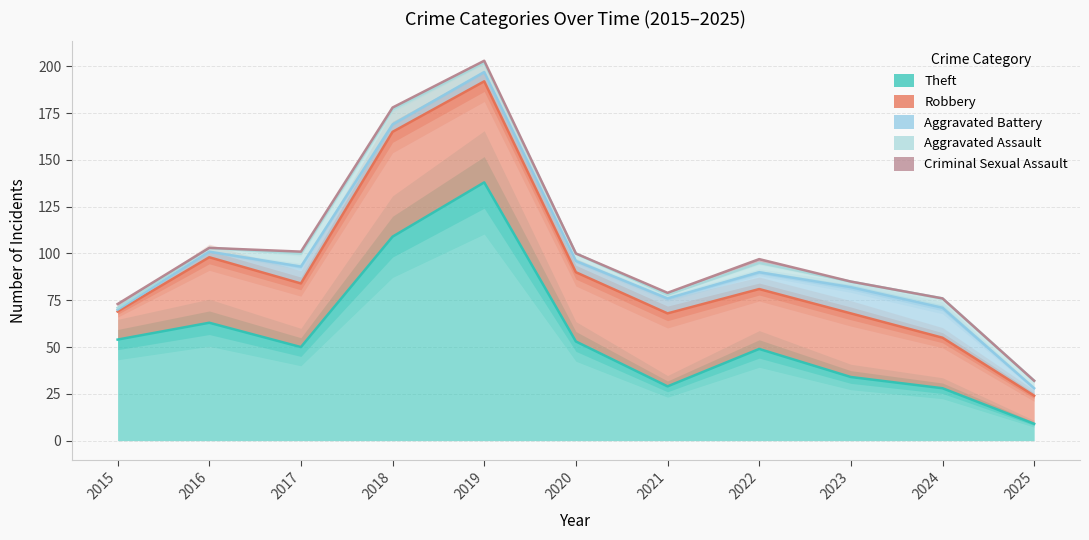

At which label does Aggravated Battery first exceed 6?

2017